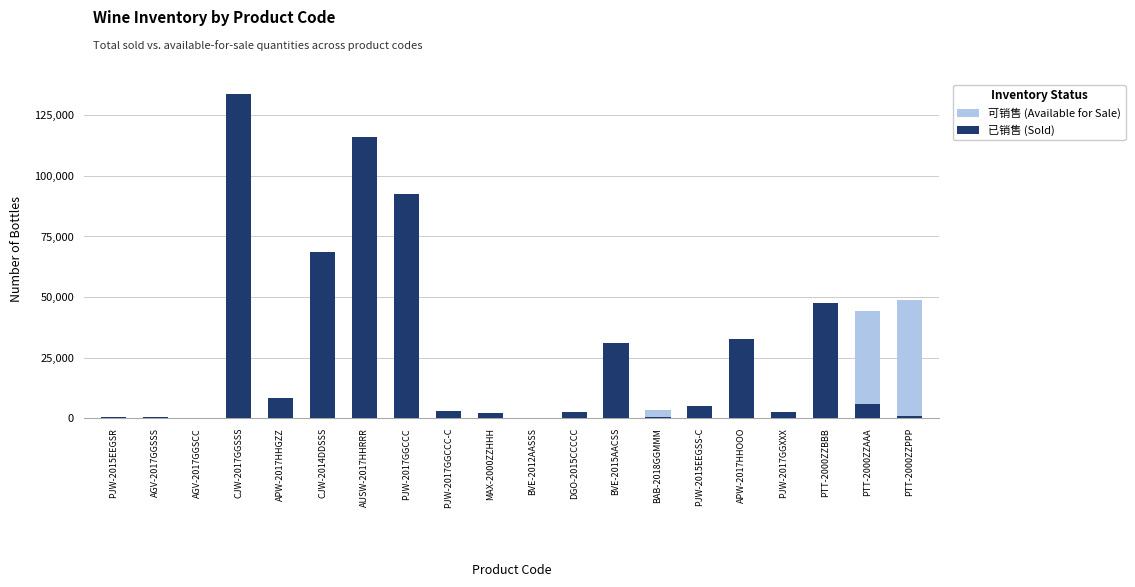

What is the label of the 14th bar from the left?

BAB-2018GGMMM